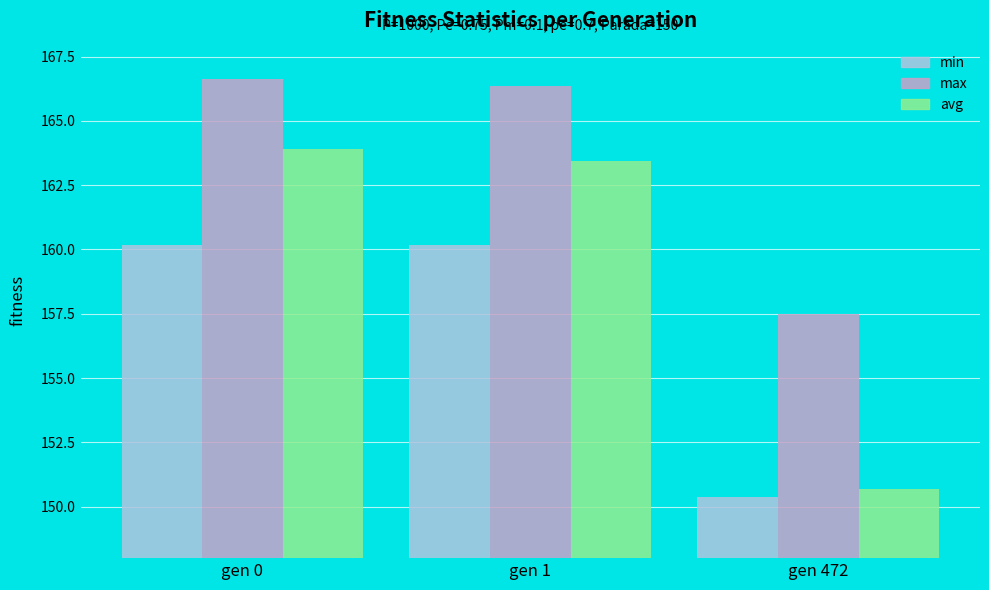

What is the difference between the highest and lowest values at gen 472?

7.1